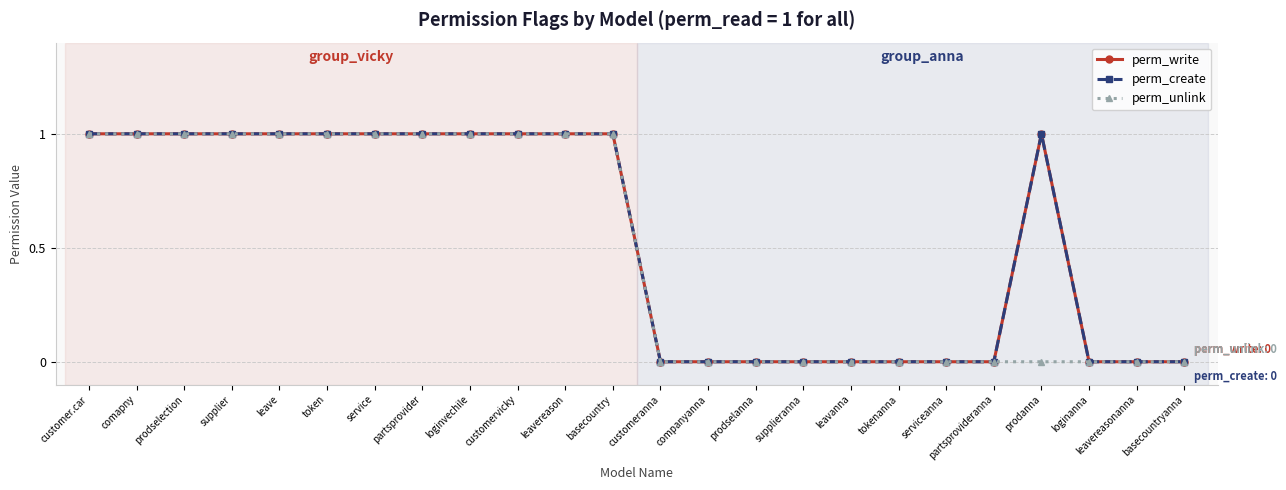

At tokenanna, list the series in order from smallest to largest.

perm_write, perm_create, perm_unlink